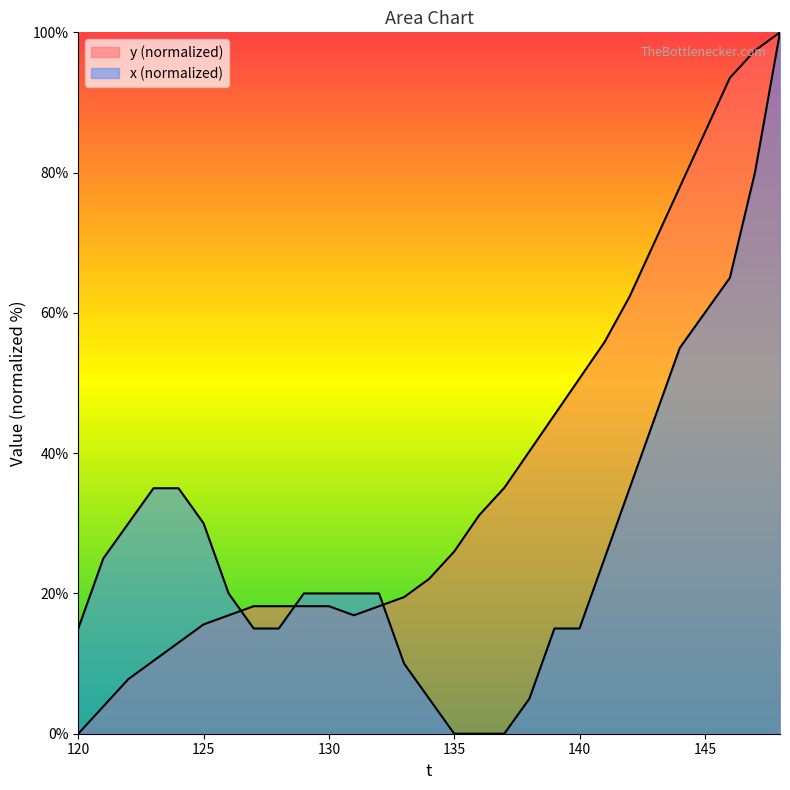

Which series has the largest total across all categories?

y